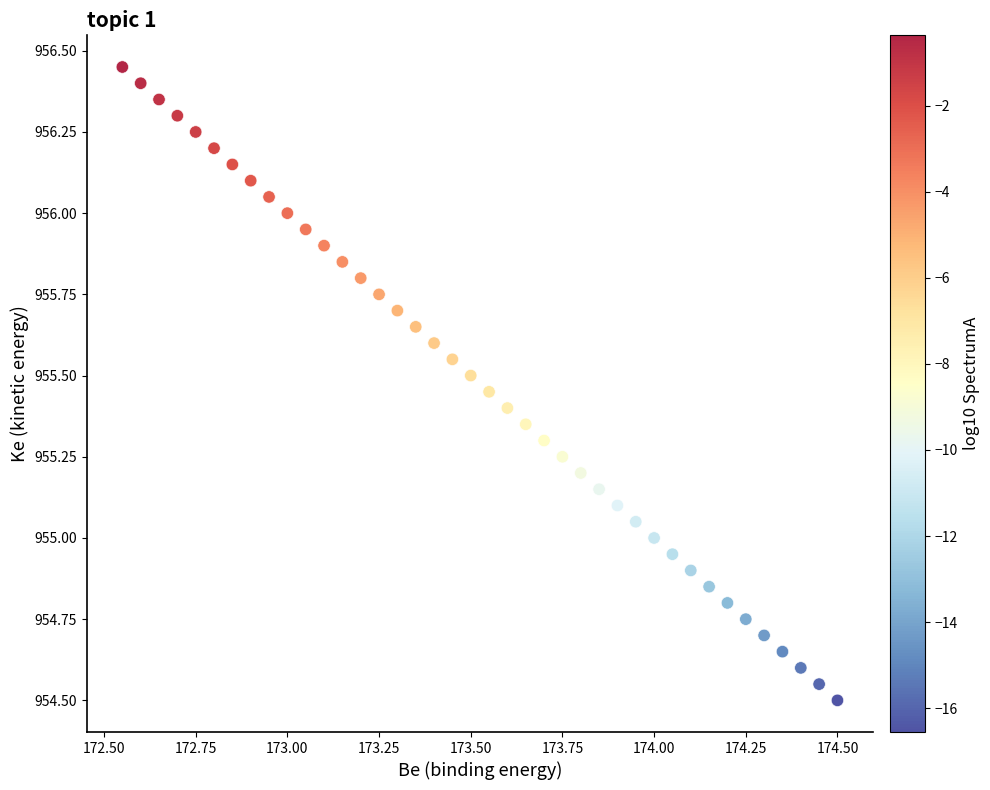

What is the range of X values (max minus min)?

2.0